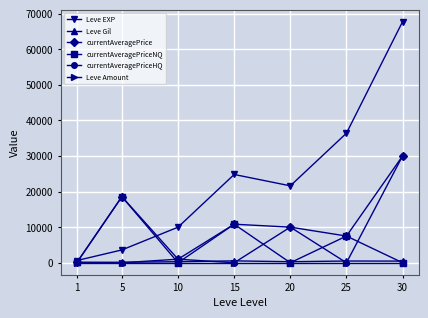

What is the difference between the second highest and second lowest values in the currentAveragePrice series?

17555.0